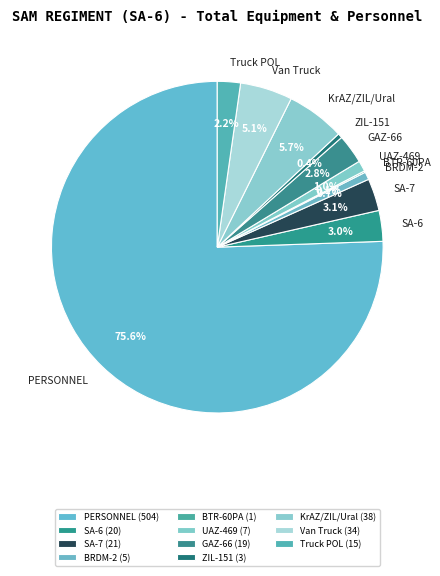

What percentage do KrAZ/ZIL/Ural and SA-7 together represent?

8.8%